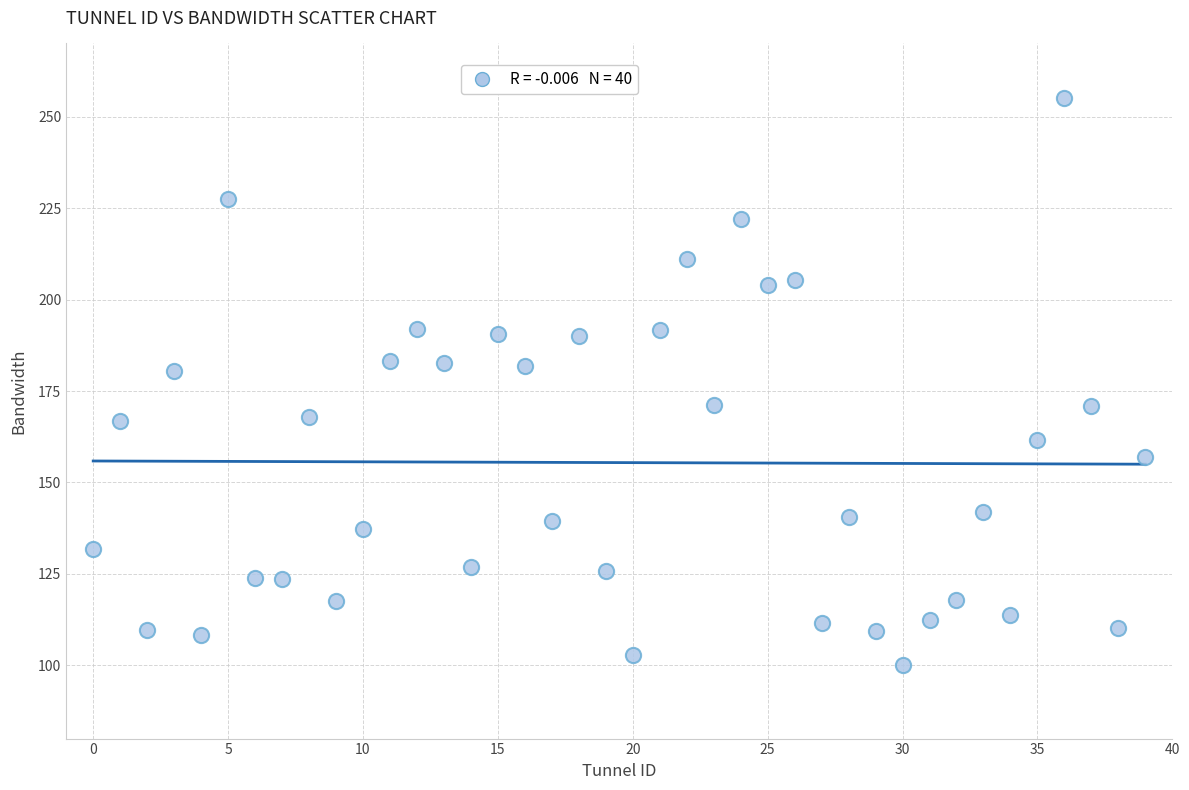

What is the range of Y values (max minus min)?

154.9